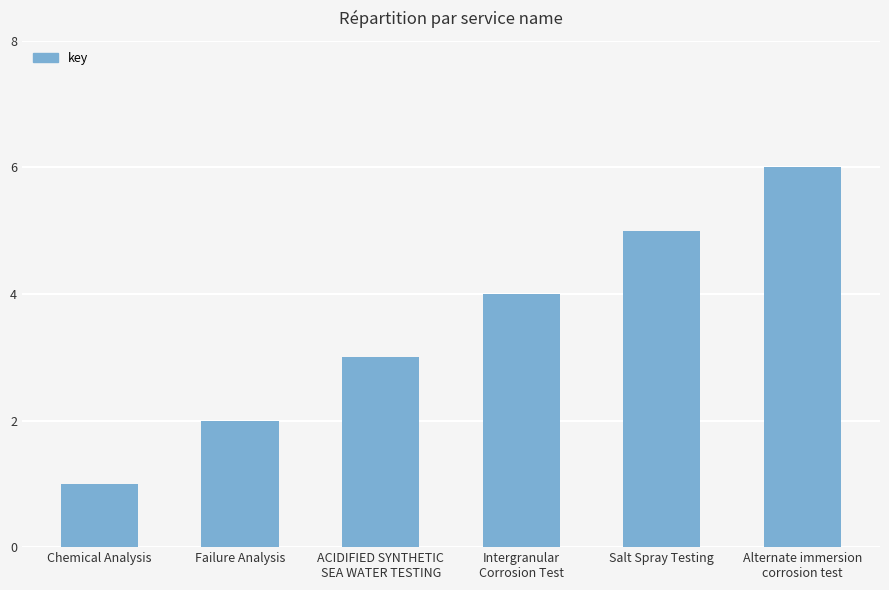

True or false: the data shows 3 at ACIDIFIED SYNTHETIC
SEA WATER TESTING.

True